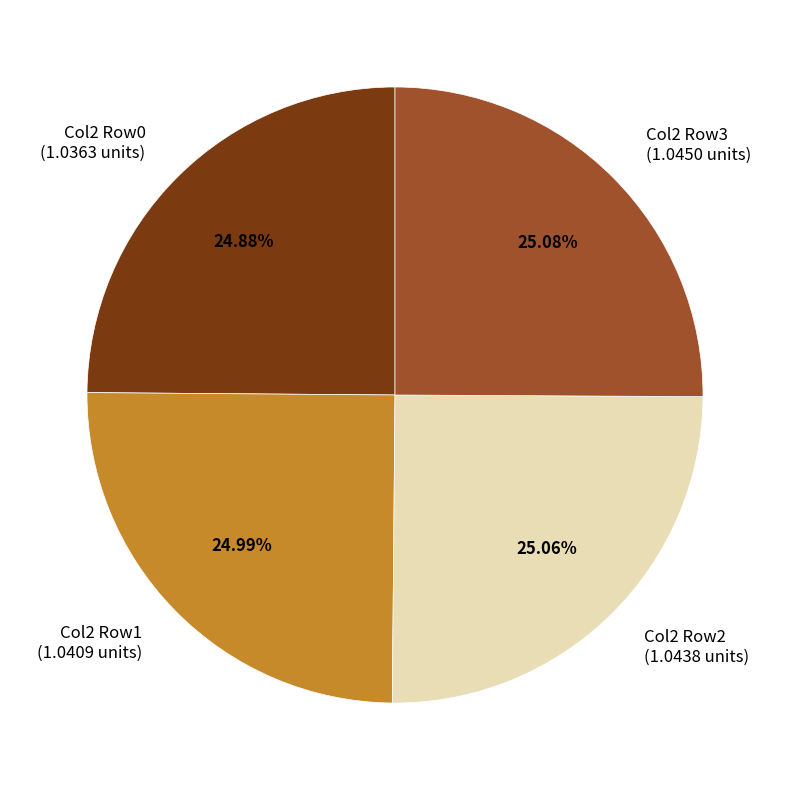

Do Col2 Row3 and Col2 Row0 together represent more than half of the pie?

No